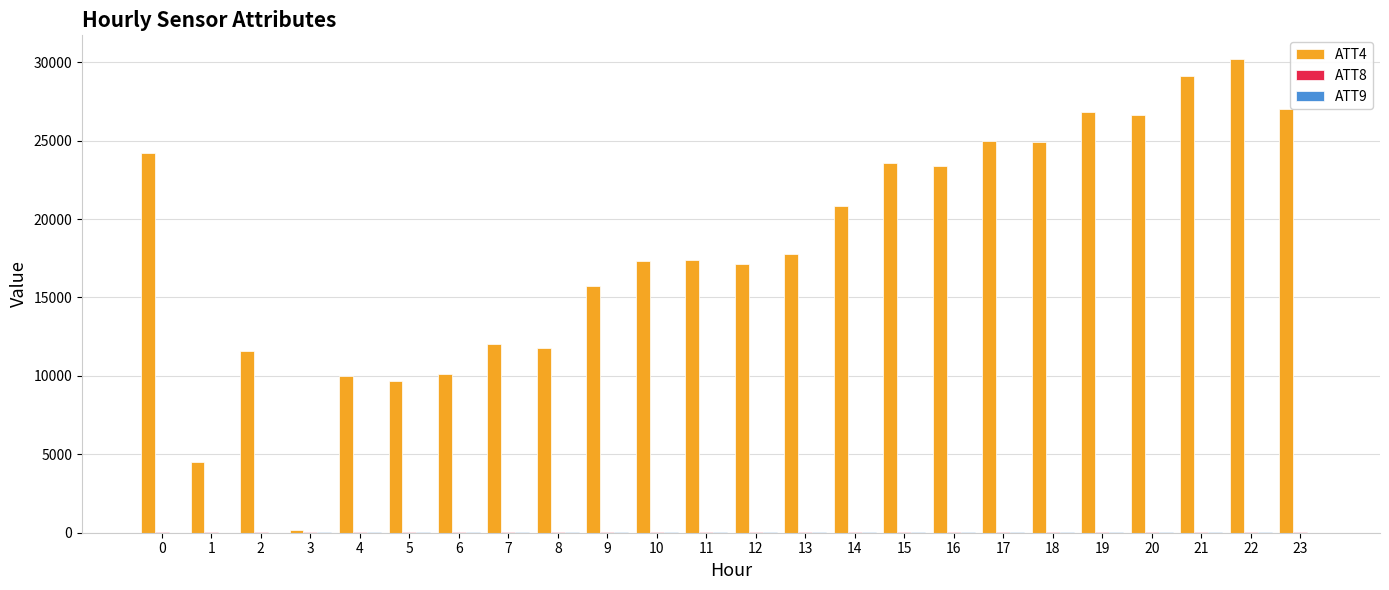

At which category is the sum across all series the highest?

22